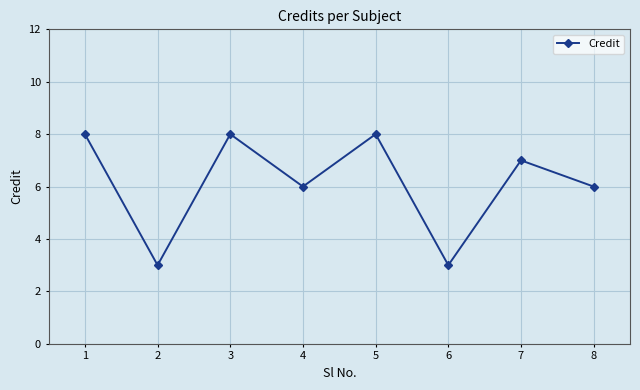

The chart shows a value of 12 at 6. True or false?

False